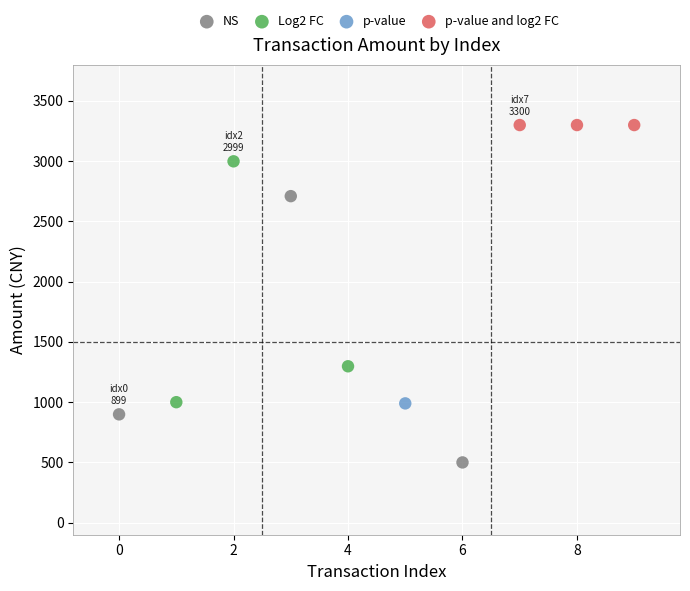

What are all the series names shown in the legend?

NS, Log2 FC, p-value, p-value and log2 FC